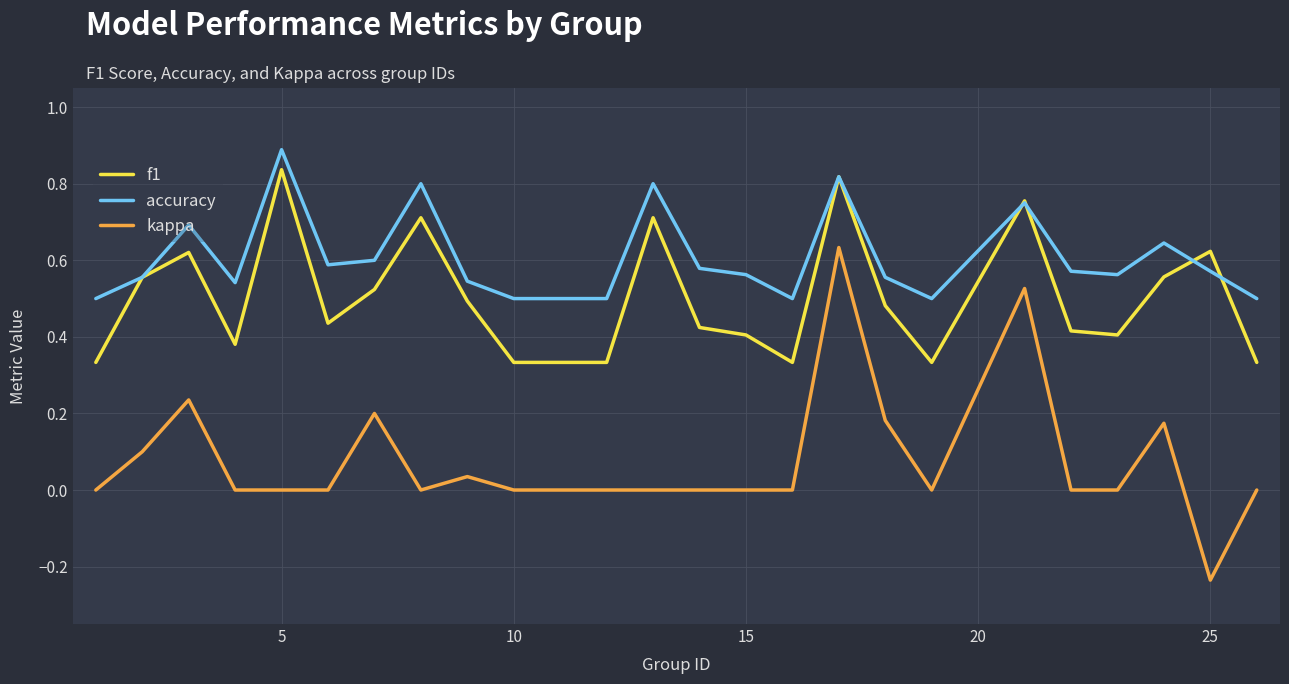

True or false: kappa and f1 cross at least once.

False